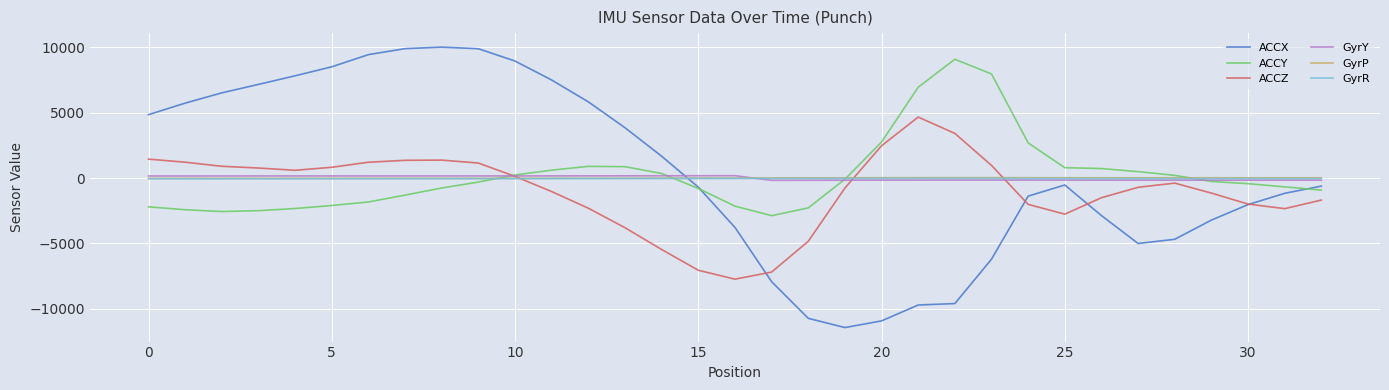

What is the smallest value displayed?

-11423.0